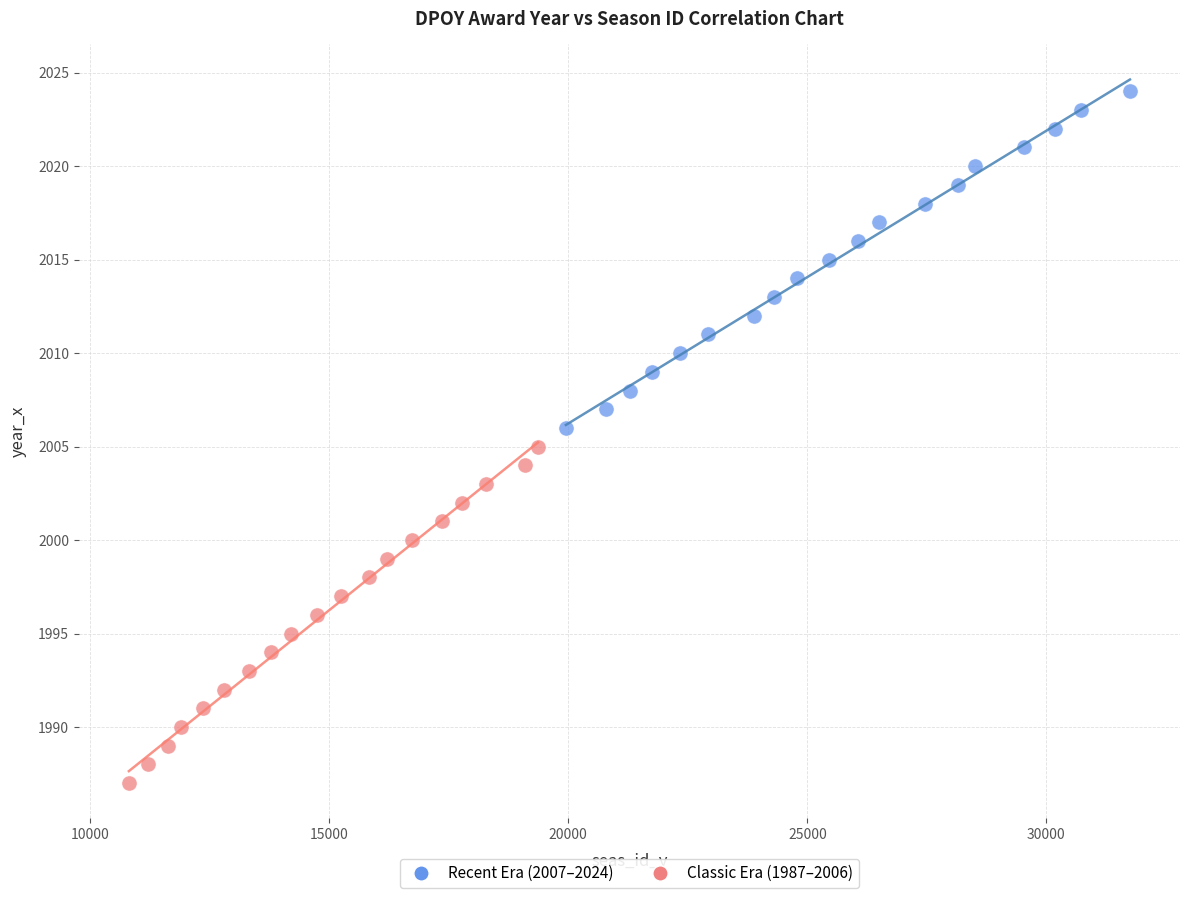

Which series reaches the minimum Y coordinate?

Classic Era (1987–2006)